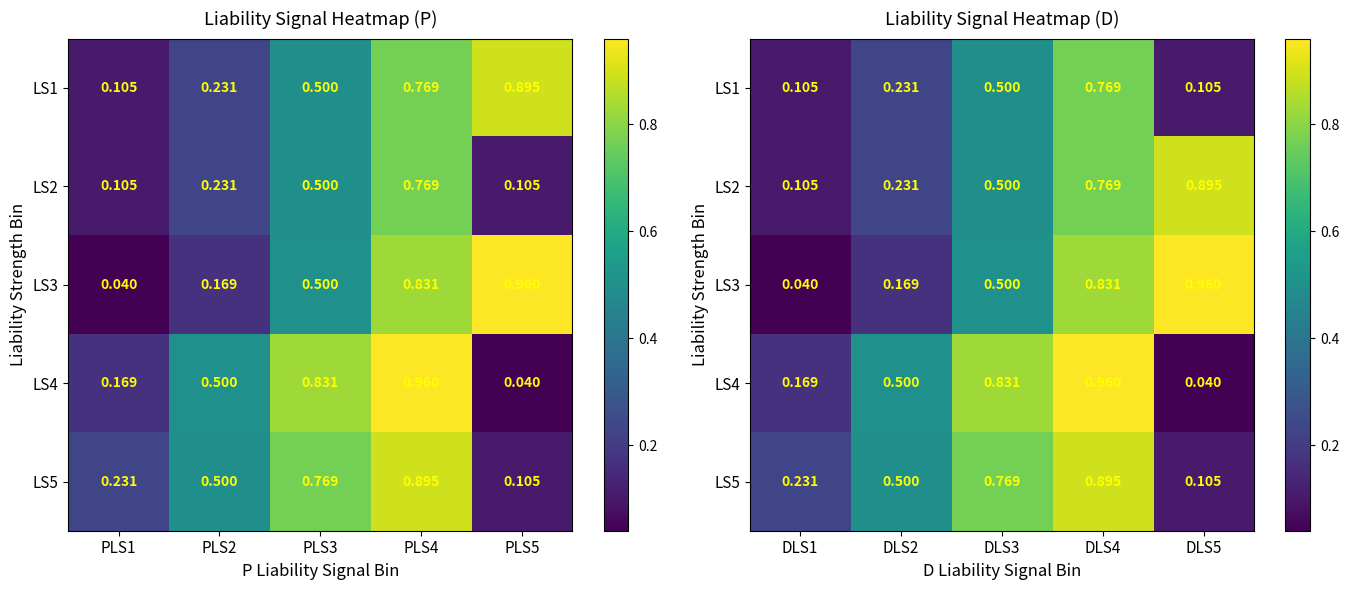

Rank the series by their maximum value, from highest to lowest.

LS3, LS4, LS2, LS5, LS1